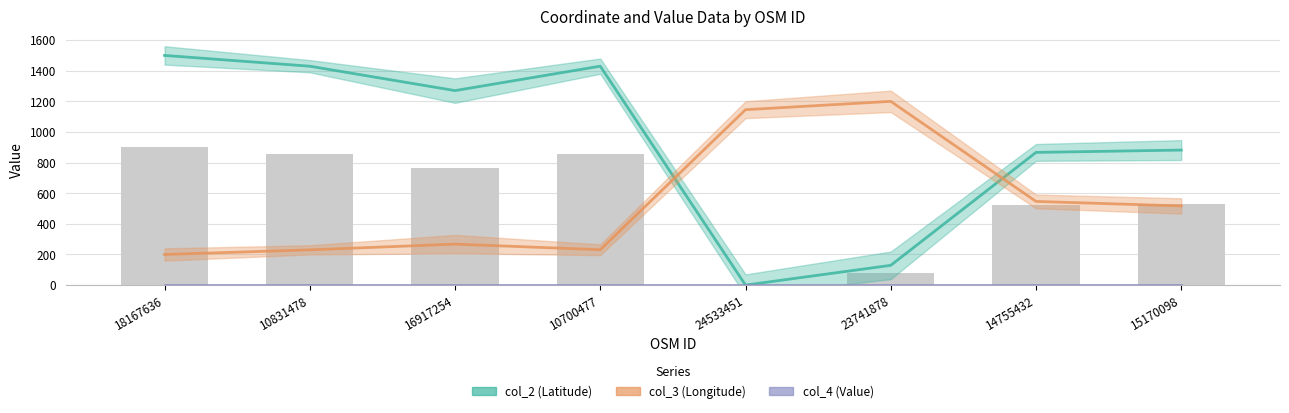

The col_2 (Latitude) series shows 1146.8 at 14755432. True or false?

False